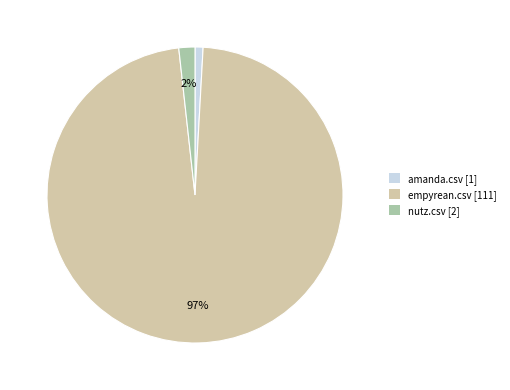

Count the number of slices in the pie.

3